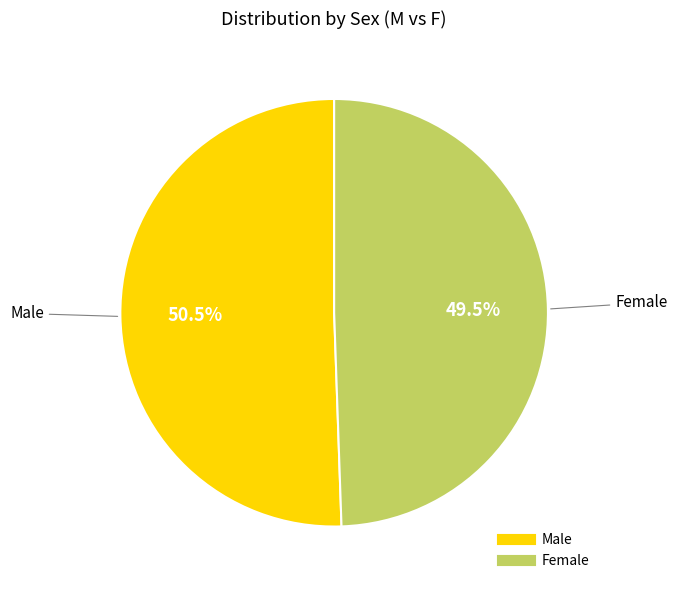

Is there a majority slice in this chart?

Yes